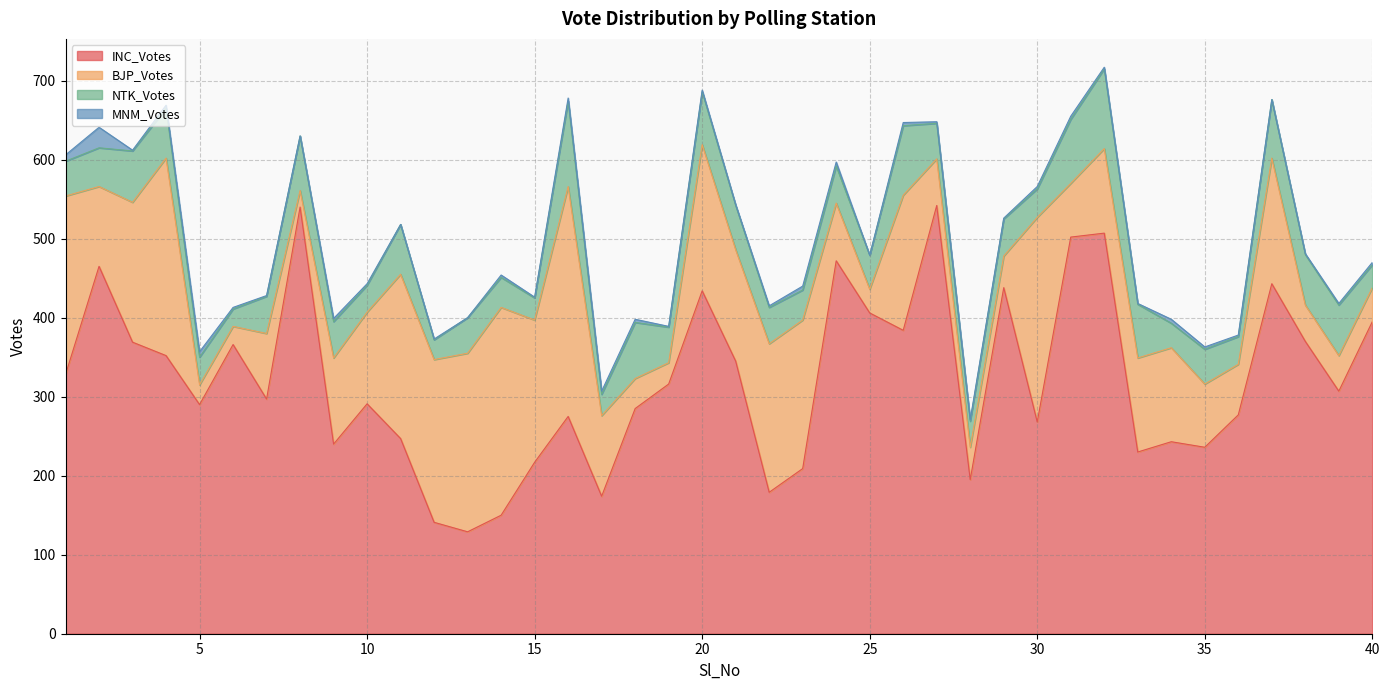

At 33, list the series in order from smallest to largest.

MNM_Votes, NTK_Votes, BJP_Votes, INC_Votes